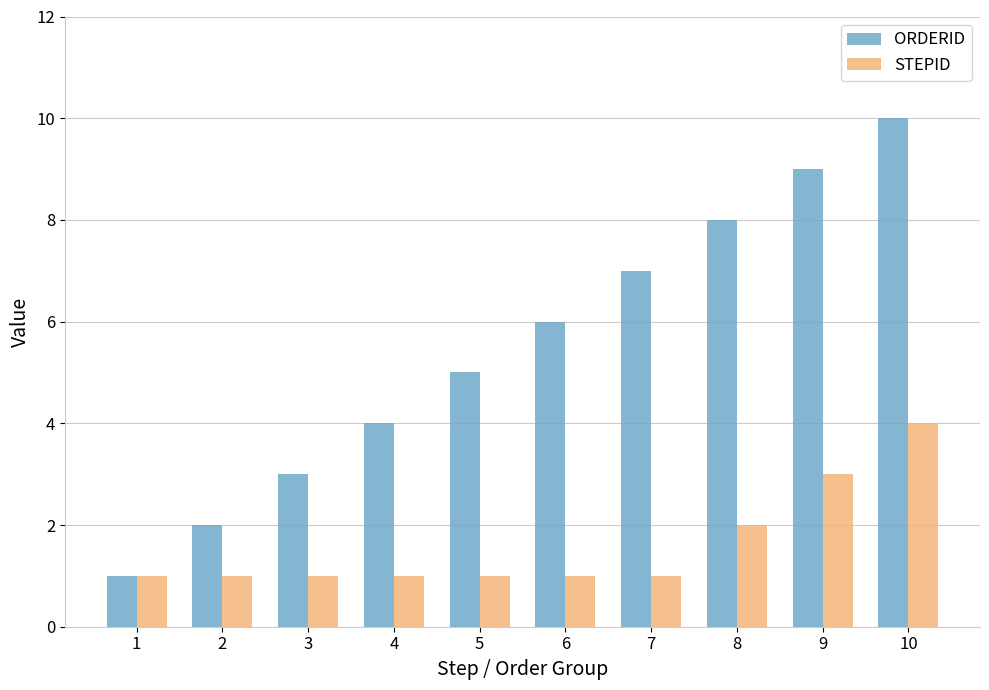

Which series has the widest spread of values?

ORDERID